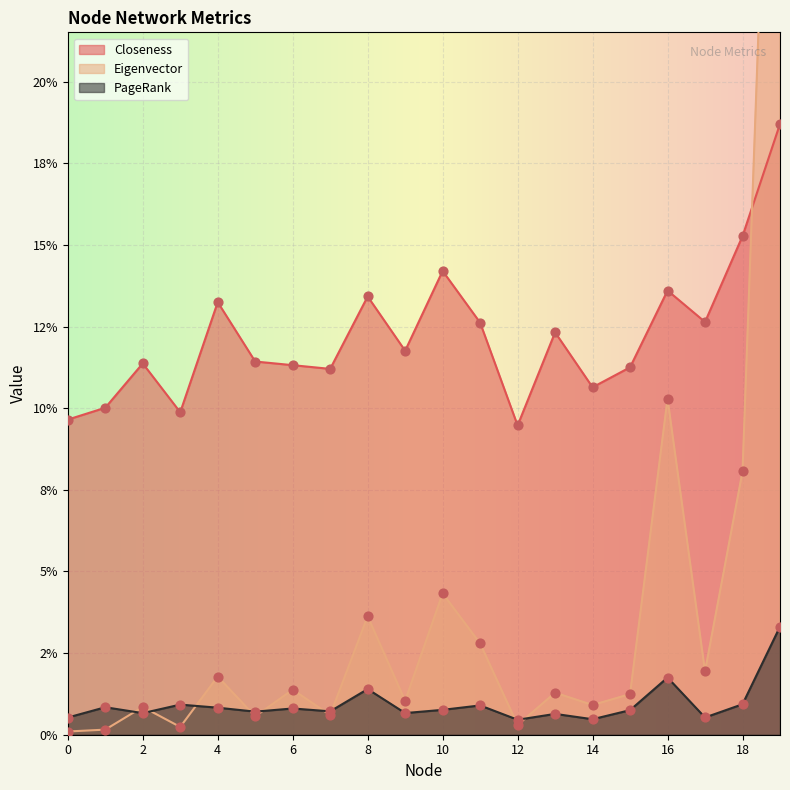

At how many categories does at least one series exceed 0?

20